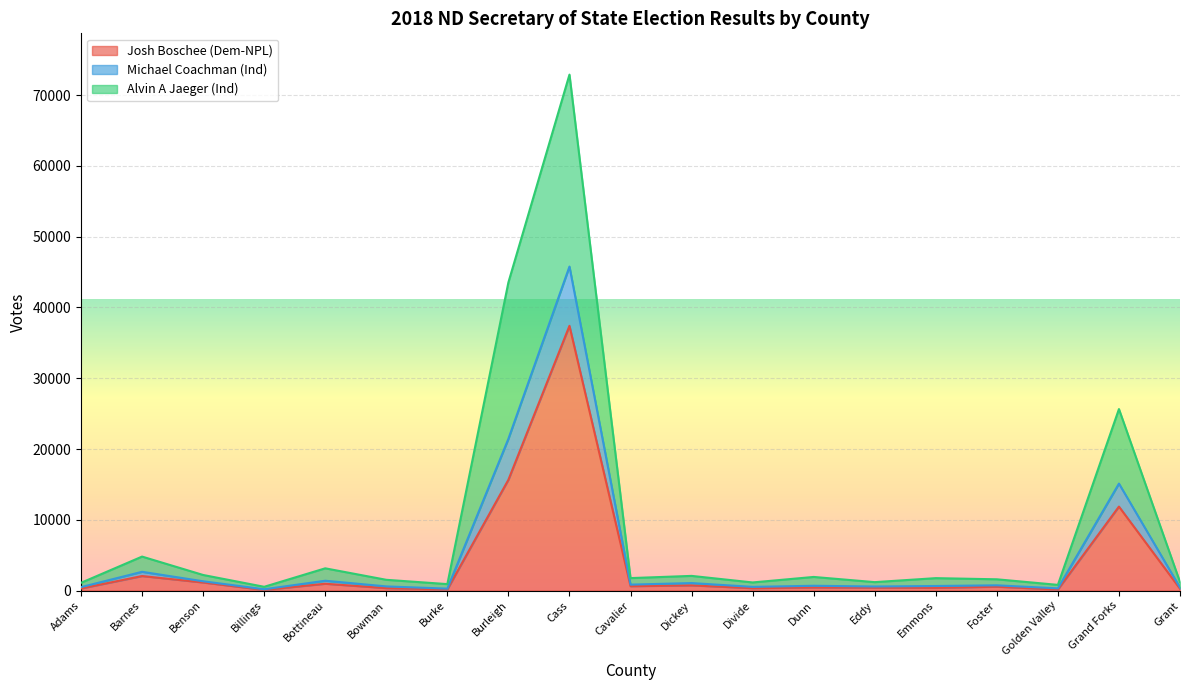

What is the total value across all series at Burke?

908